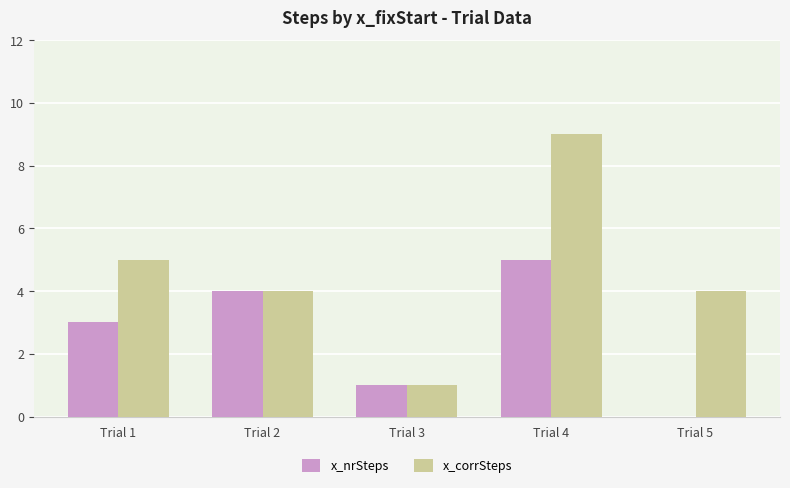

How many categories are shown in the chart?

5